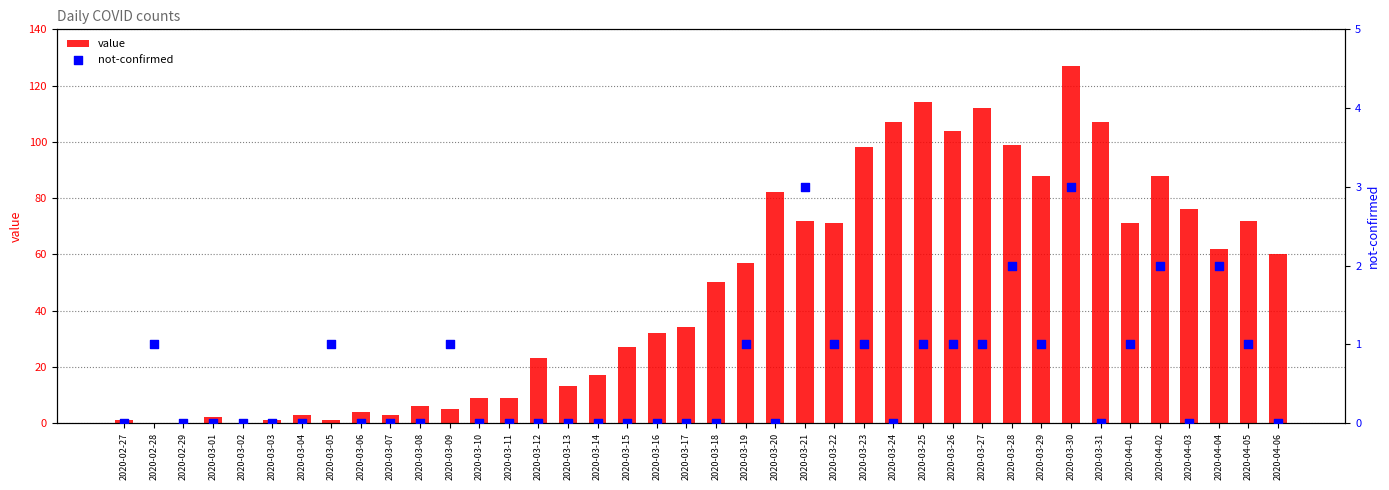

What are all the series names shown in the legend?

value, not-confirmed